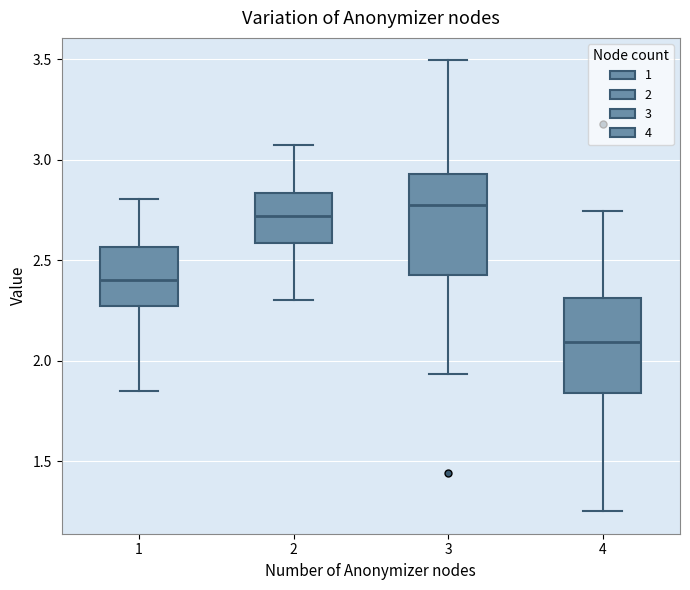

Reading left to right, read every box against the y-axis: the position of its median line, the range the box covers, and the ends of its whiskers. The values are not printed on the chart, so give them approximately, as read against the axis.

1: median 2.40, box 2.25 to 2.55, whiskers 1.85 to 2.80
2: median 2.70, box 2.60 to 2.85, whiskers 2.30 to 3.05
3: median 2.80, box 2.45 to 2.95, whiskers 1.95 to 3.50
4: median 2.10, box 1.85 to 2.30, whiskers 1.25 to 2.75